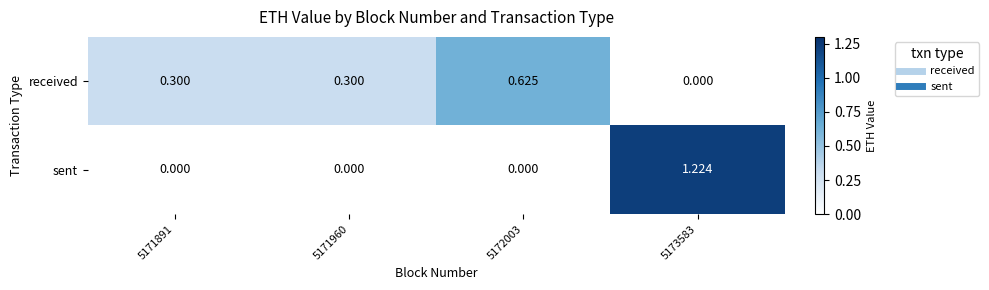

Count the number of data series in this chart.

2